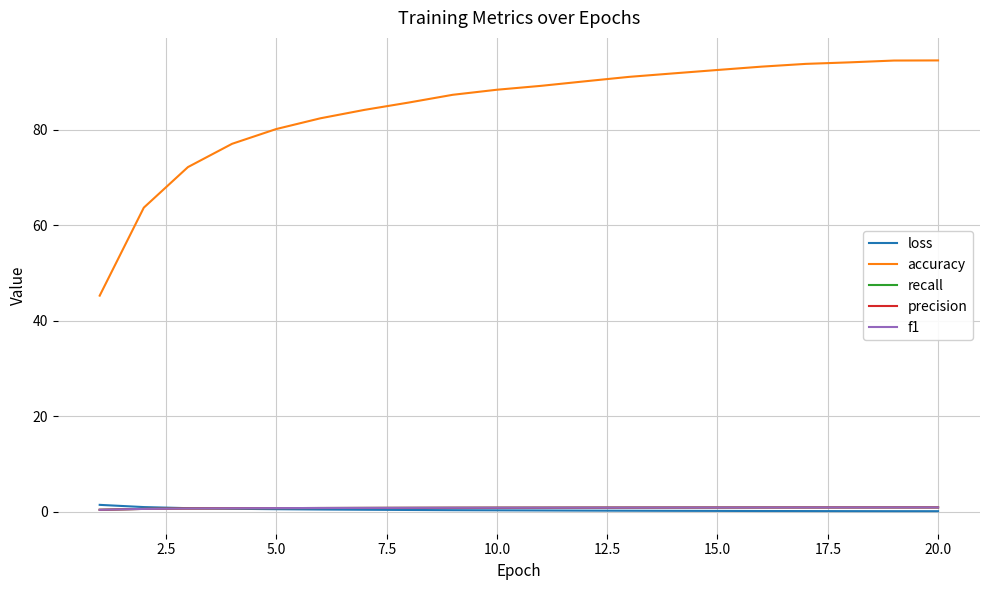

True or false: recall and accuracy cross at least once.

False